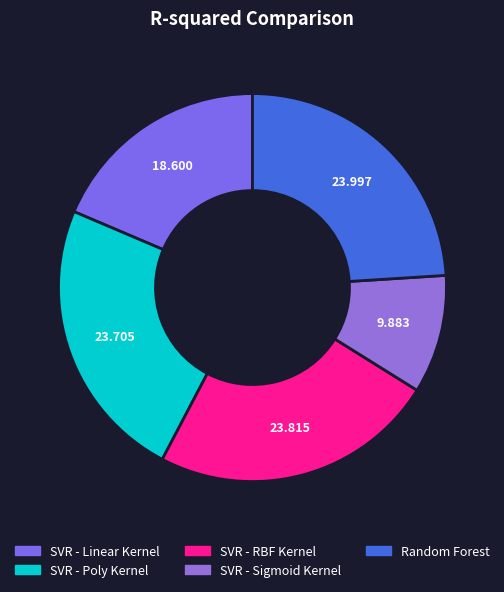

To the nearest percent, what is the difference between the SVR - Linear Kernel and SVR - RBF Kernel slice percentages?

5%